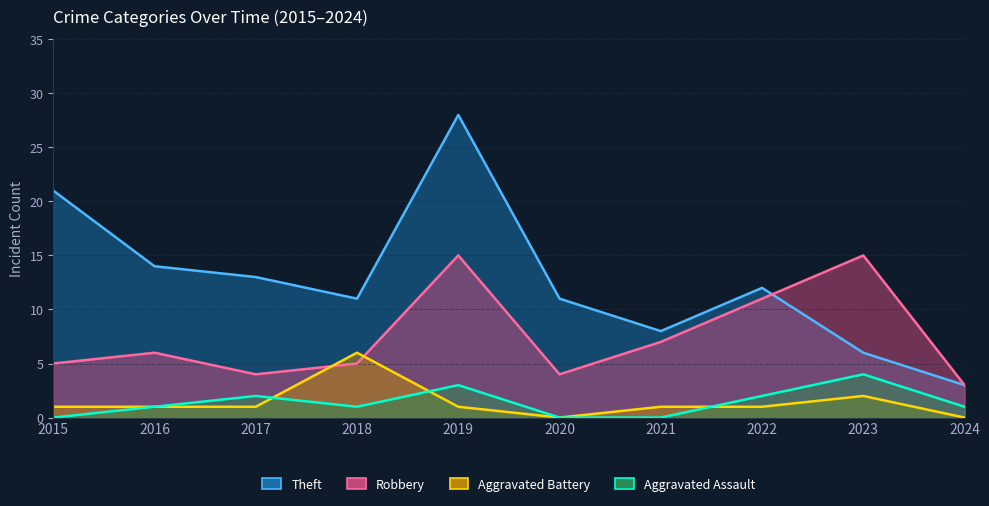

Between 2017 and 2023, which series saw the biggest shift?

Robbery